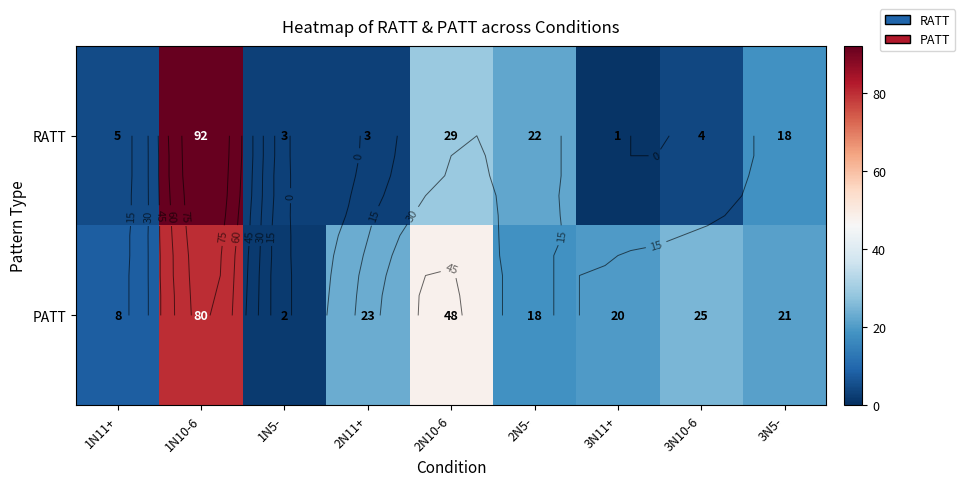

What is the difference between the maximum and minimum values in the PATT series?

78